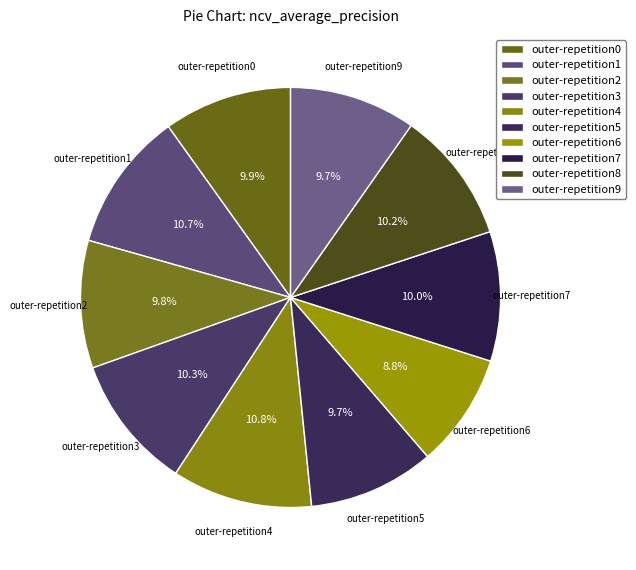

What percentage is NOT represented by outer-repetition5?

90.3%